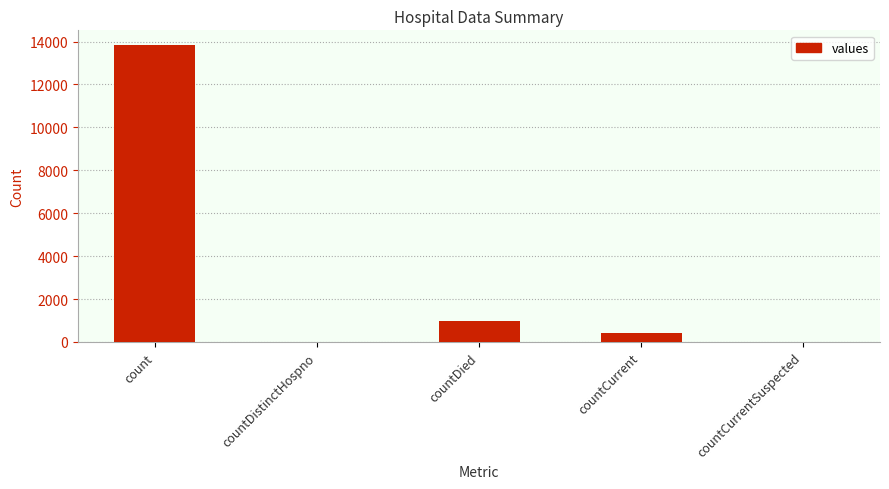

What is the average value?

3044